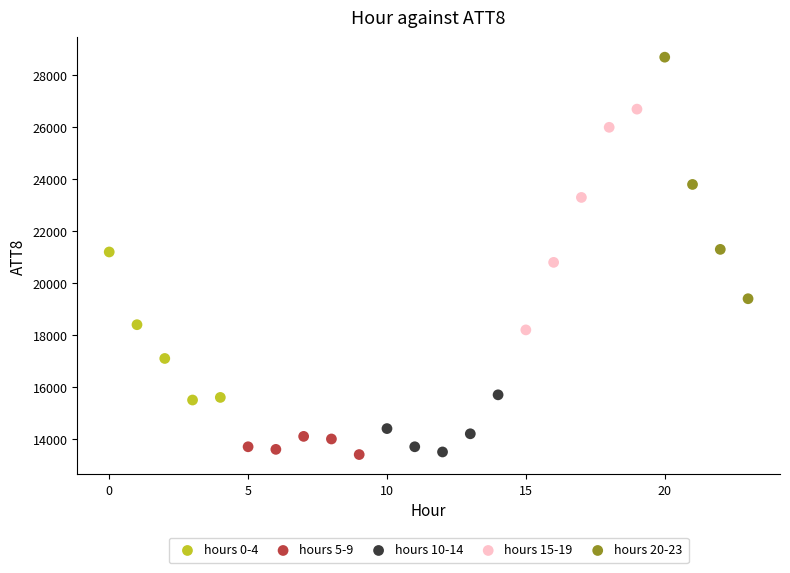

What are all the series names shown in the legend?

hours 0-4, hours 5-9, hours 10-14, hours 15-19, hours 20-23